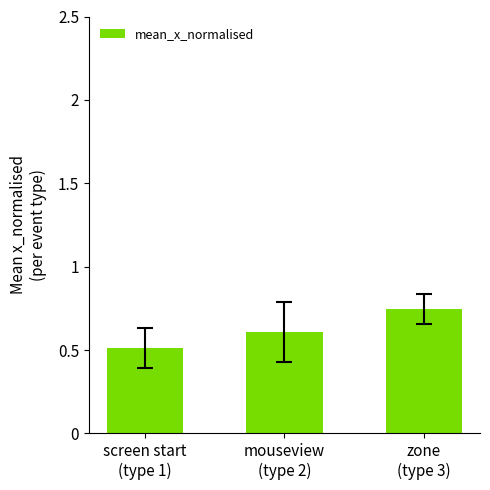

What is the average value?

0.6